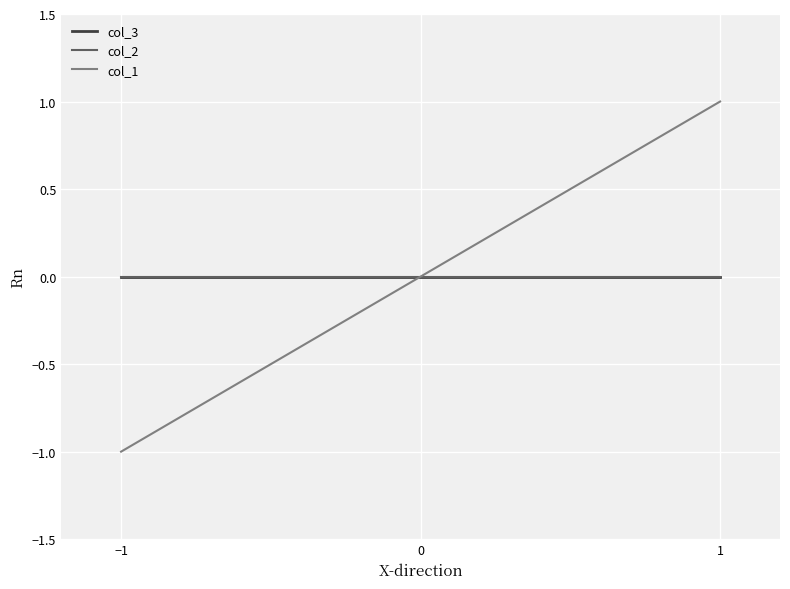

Is this an area chart (filled region under the line)?

No